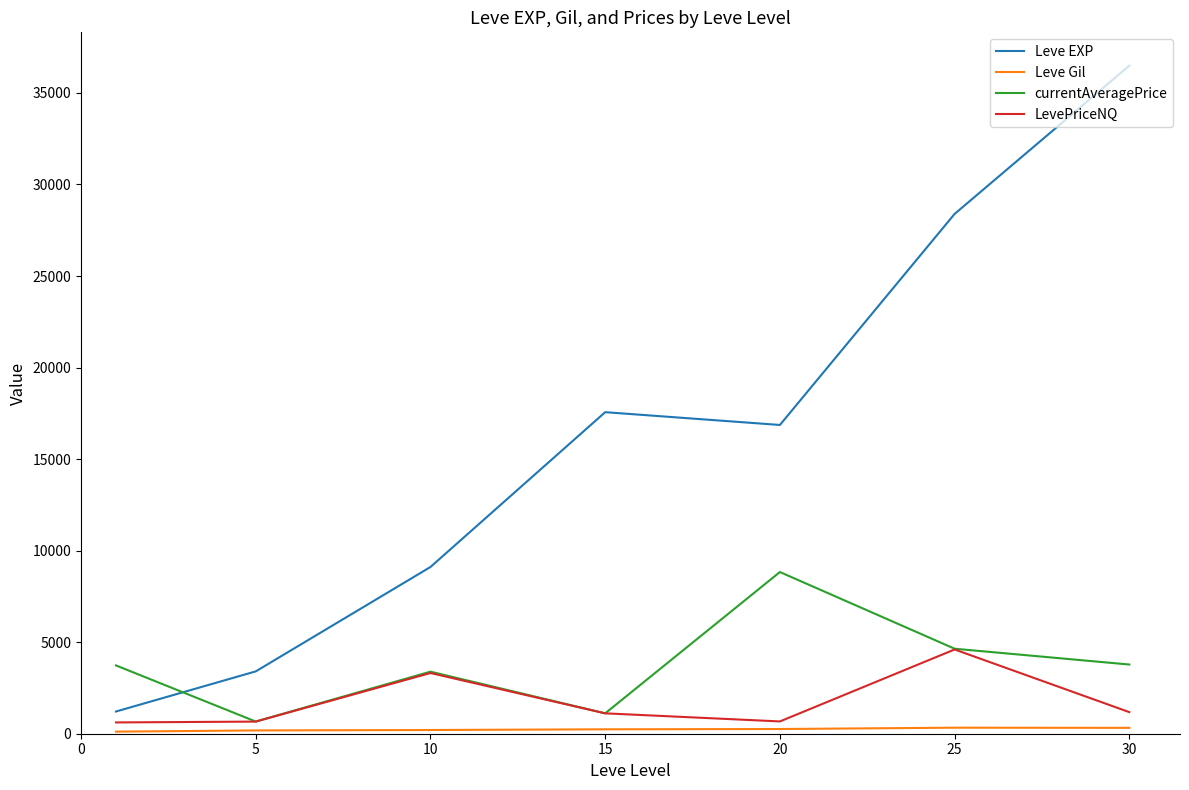

Which series has the widest spread of values?

Leve EXP